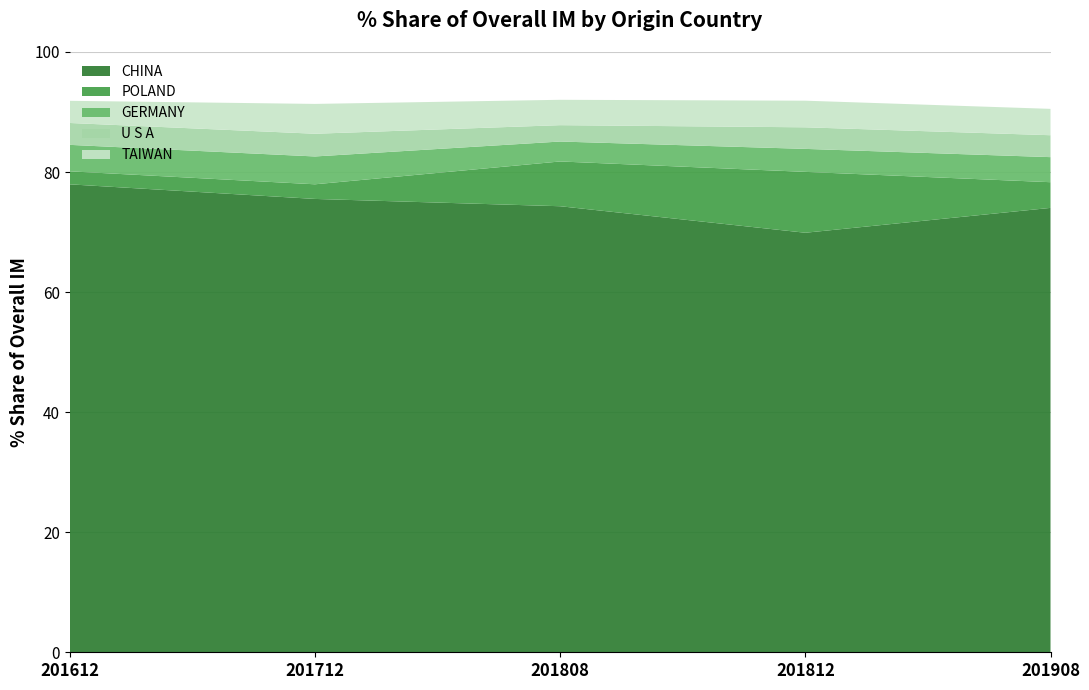

What is the maximum value for CHINA?

78.0